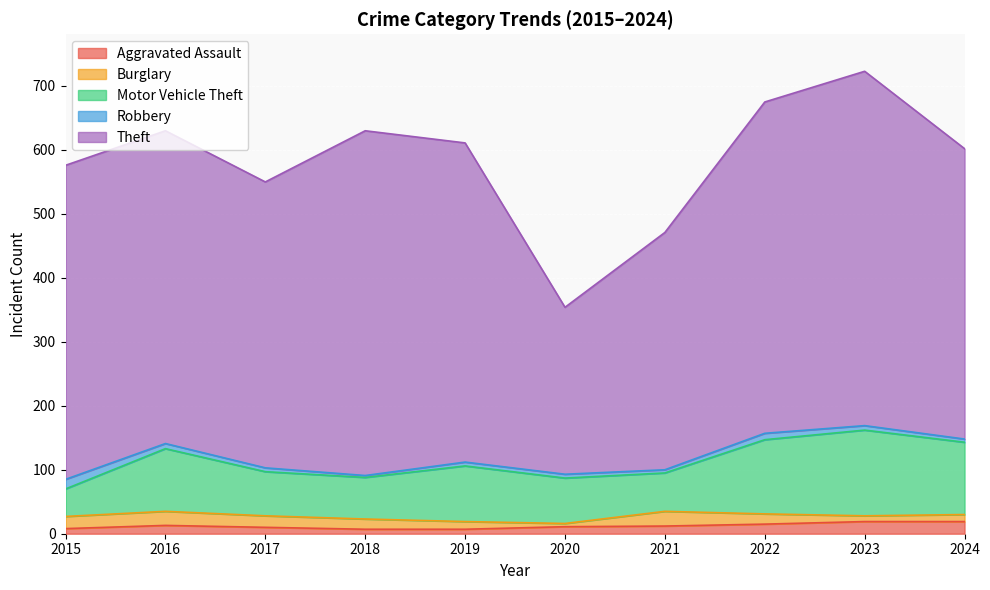

How many lines are shown in the chart?

5